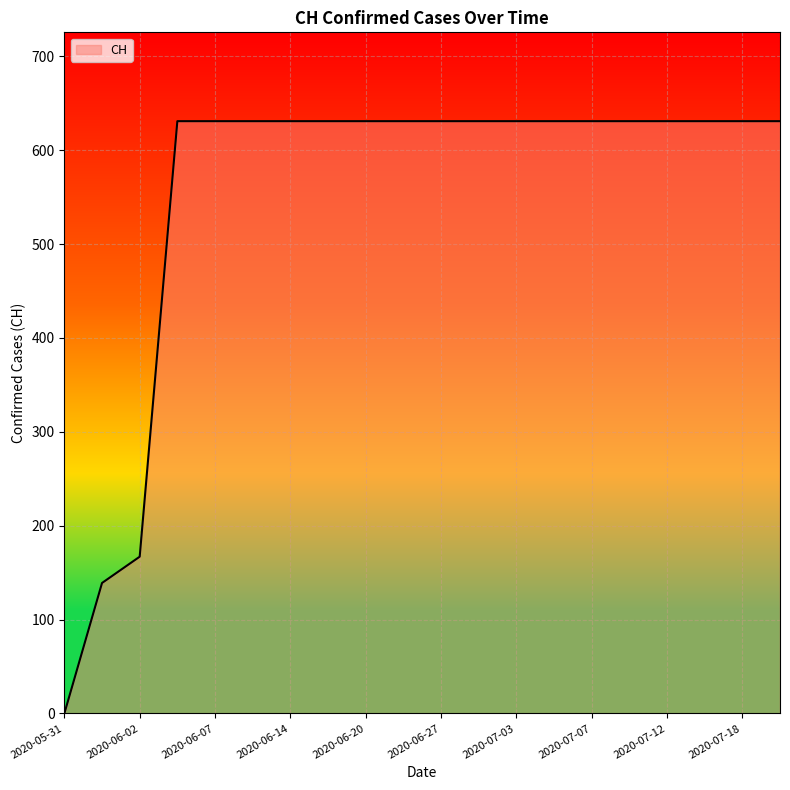

What is the greatest value displayed?

631